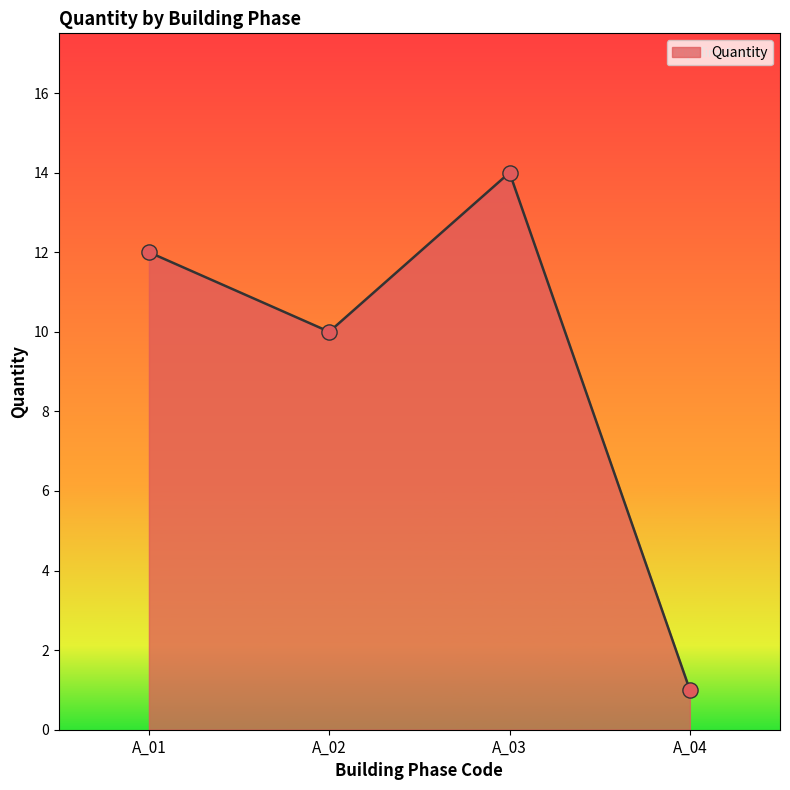

What is the ratio of the value at A_02 to the value at A_01?

0.8